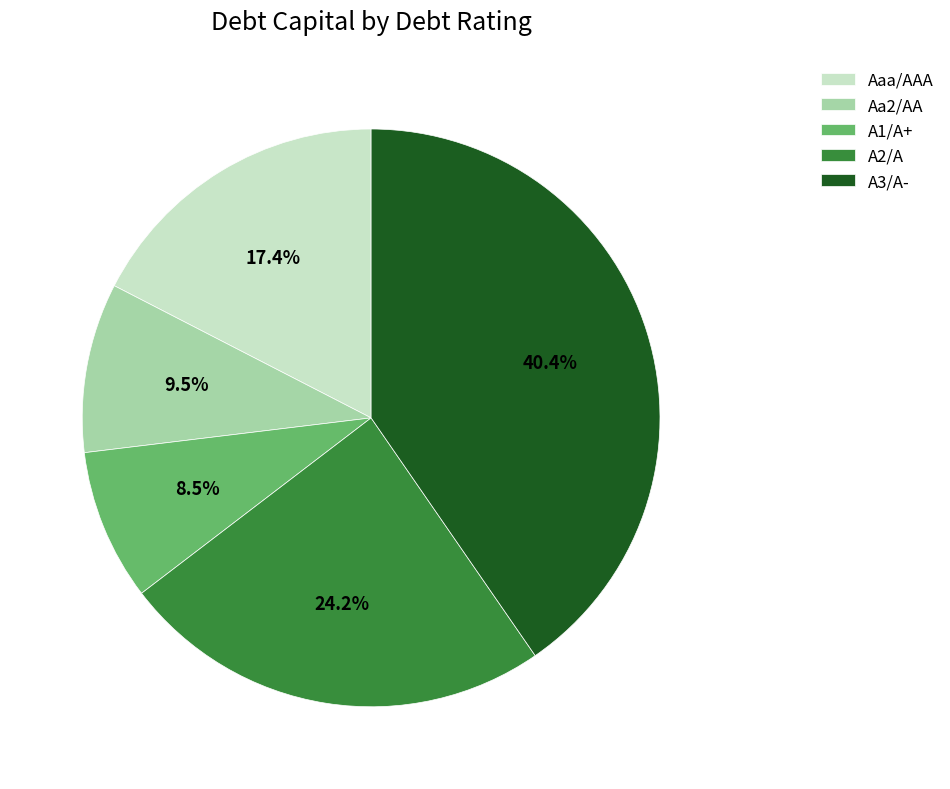

How many slices are in this pie chart?

5